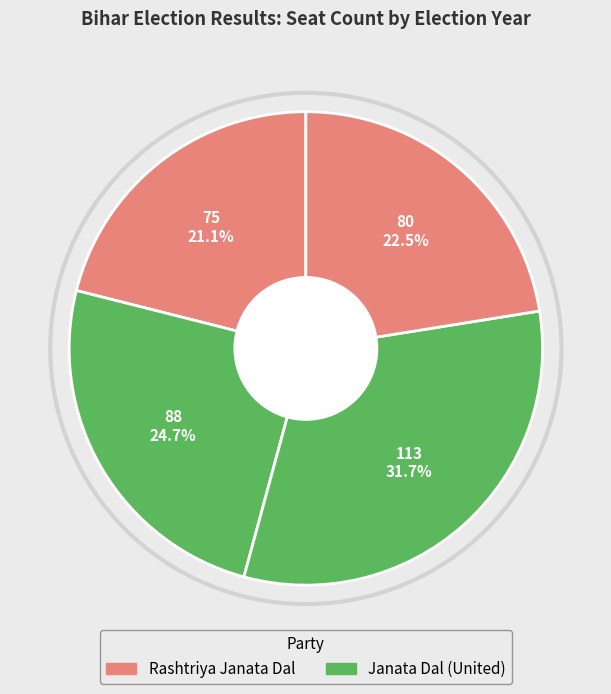

How many slices are in this pie chart?

4